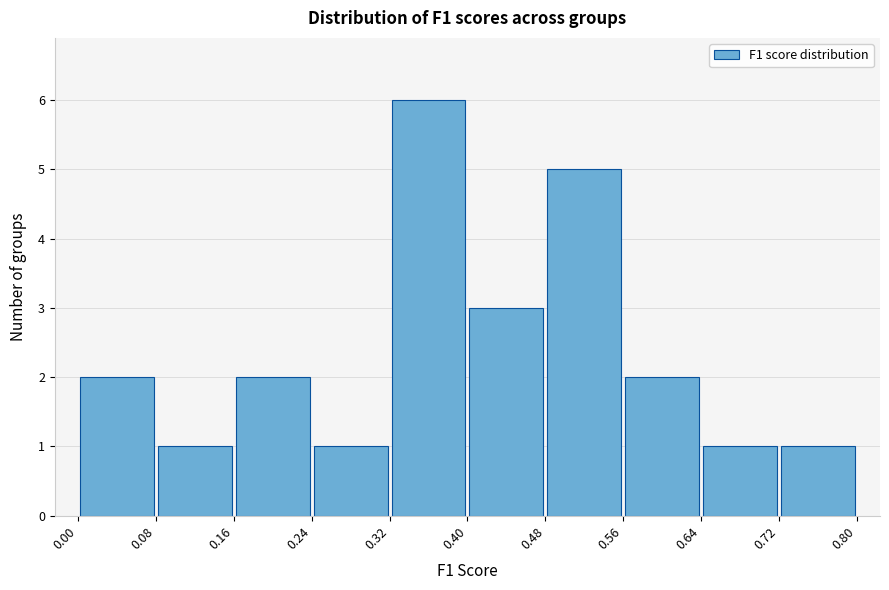

How tall is the bar that spans 0.24 to 0.32 on the x-axis? The values are not printed on the chart, so give them approximately, as read against the axis.

1